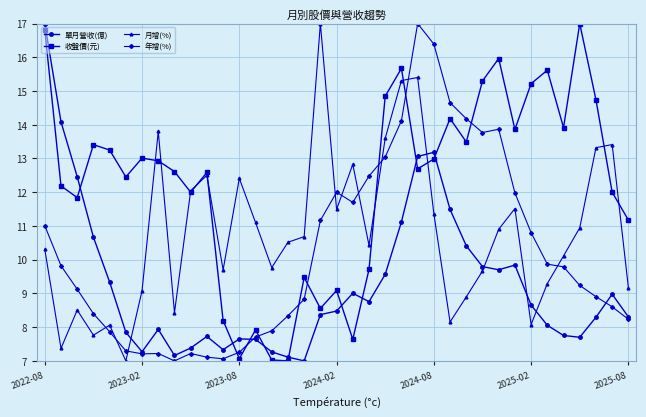

At how many categories does at least one series exceed 15?

10